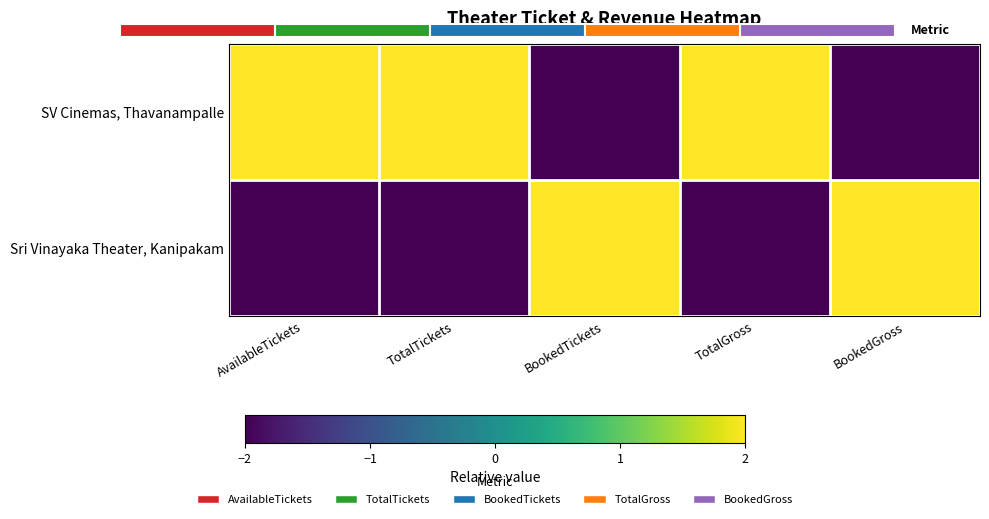

How many negative values does the SV Cinemas, Thavanampalle series have?

2